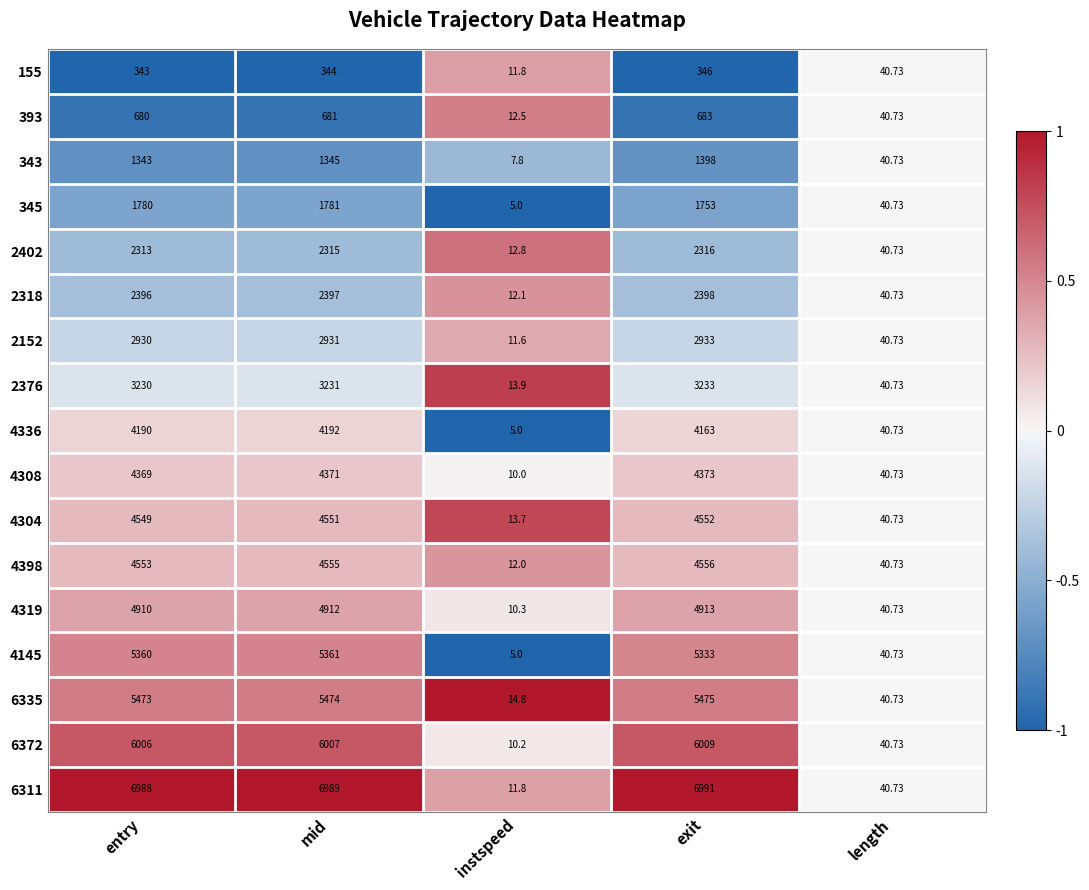

At which label is 2318 closest to 1205?

length